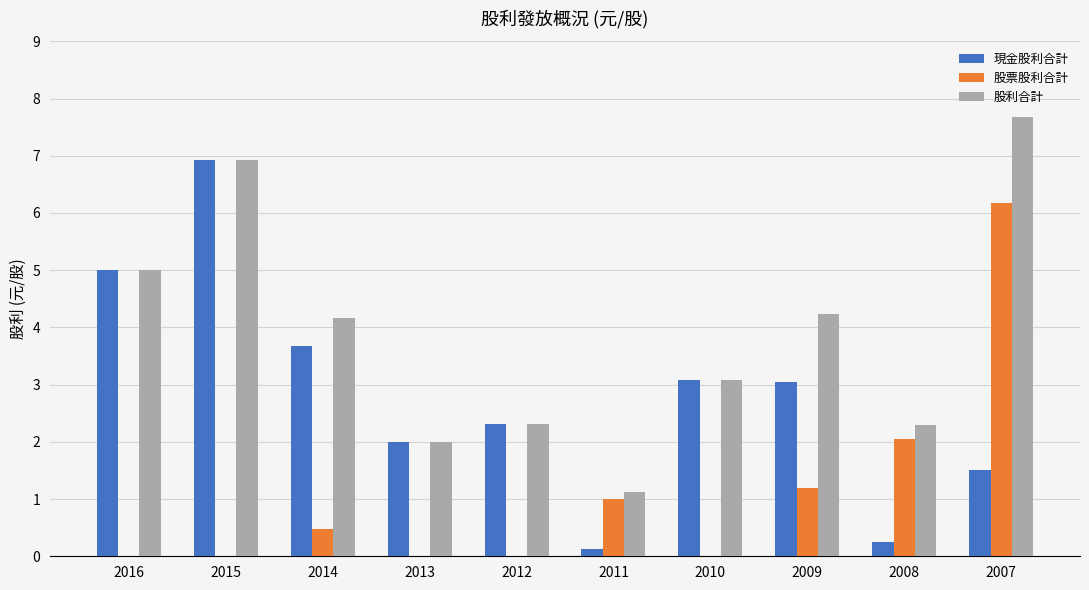

Is it true that 股票股利合計 equals 2.3 at 2007?

False